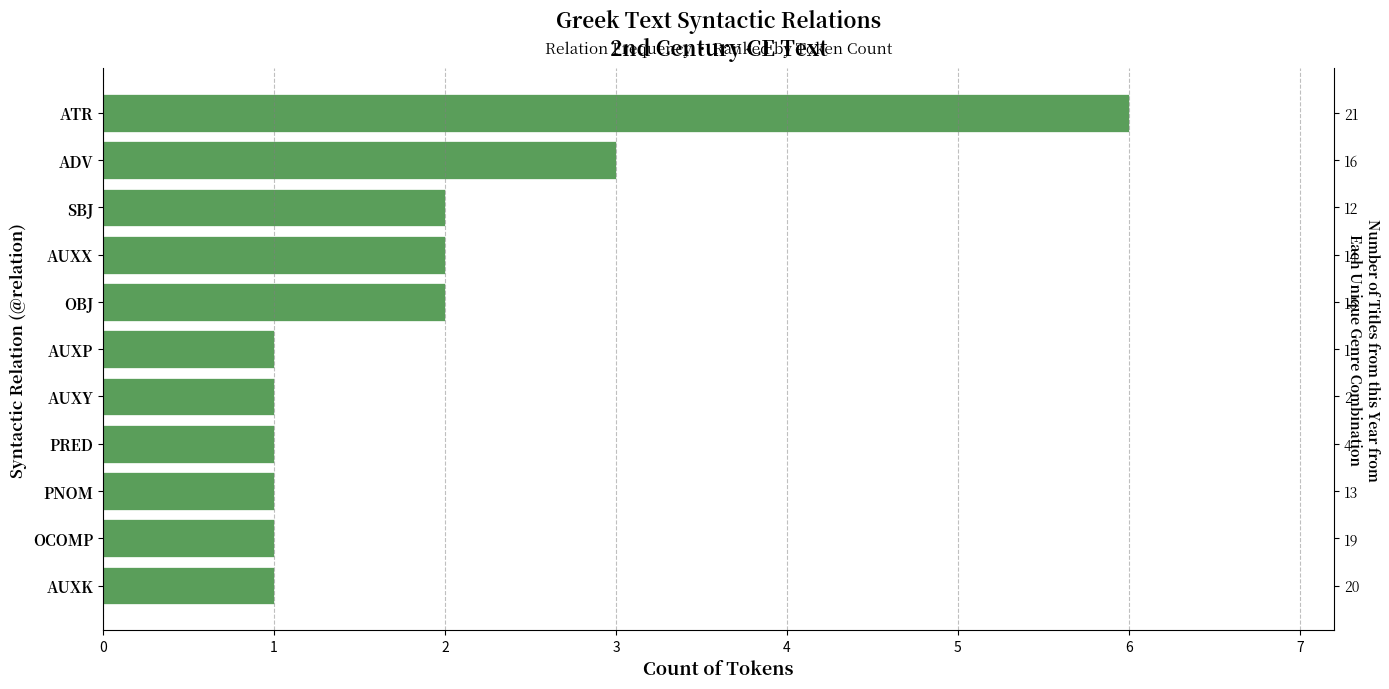

Is it true that the value at OBJ is 2?

True